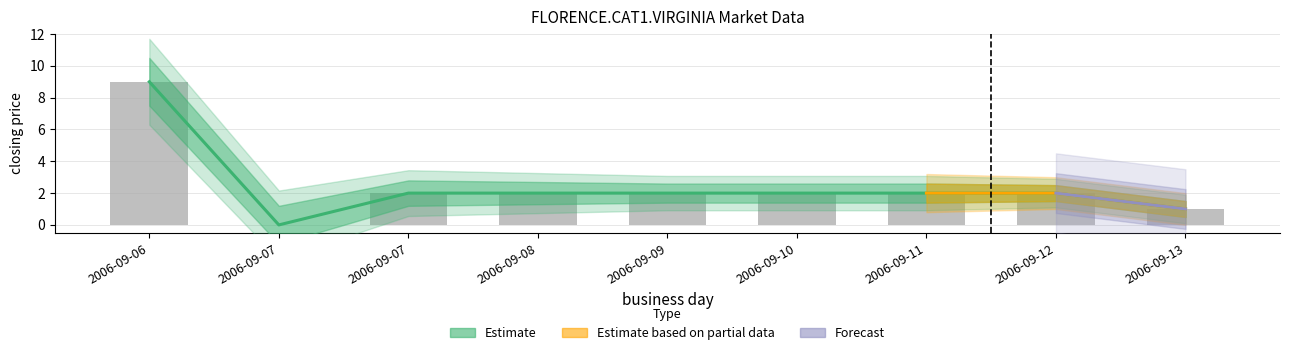

What is the difference between the highest and lowest values at 2006-09-12?

2